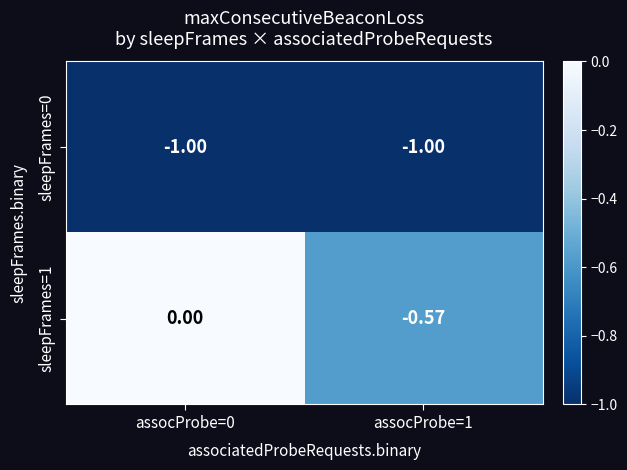

Count the number of data series in this chart.

2